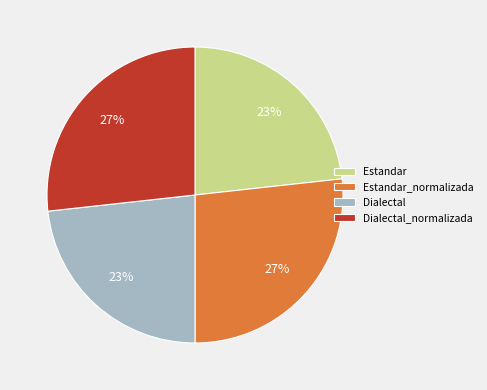

The Dialectal slice represents 17% of the pie. True or false?

False